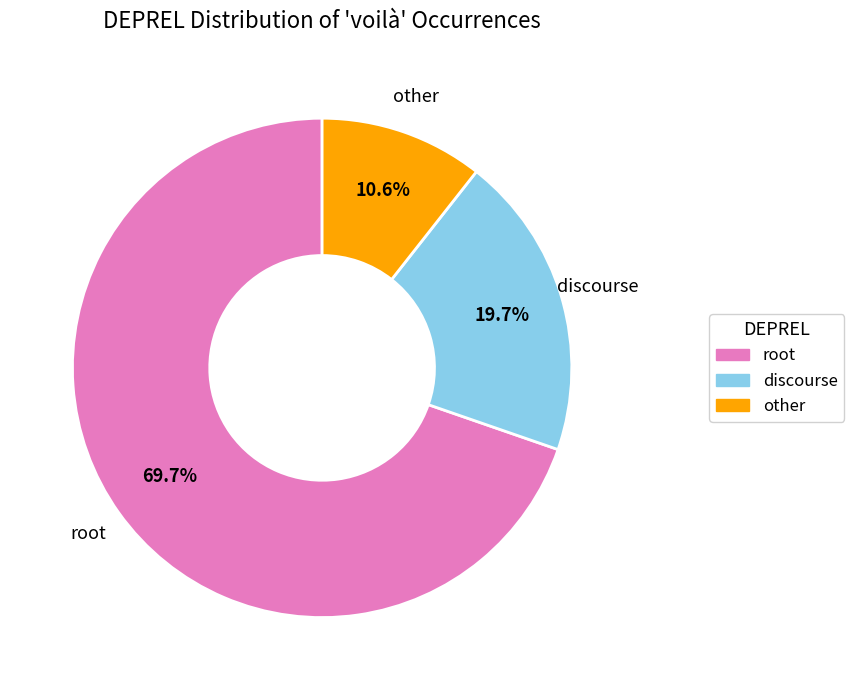

Which slice is the smallest?

other